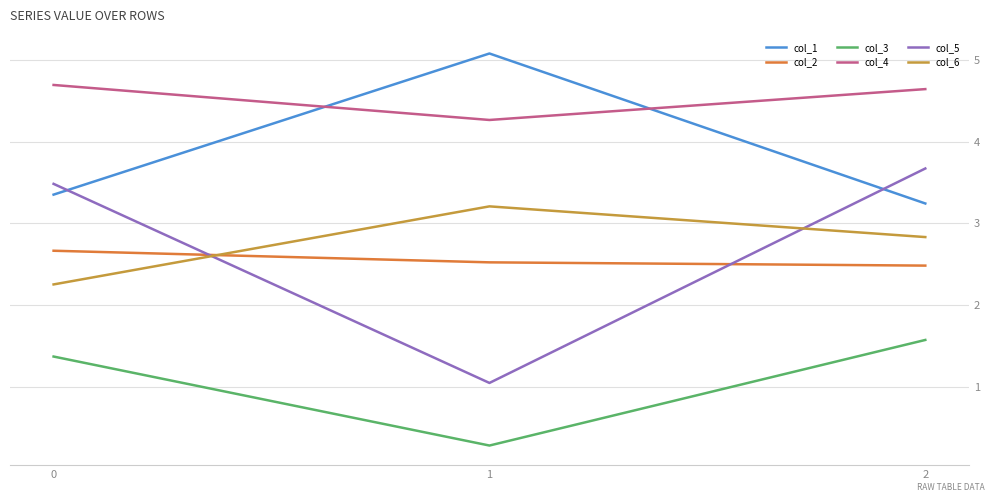

What is the sum of all col_1 values?

11.7